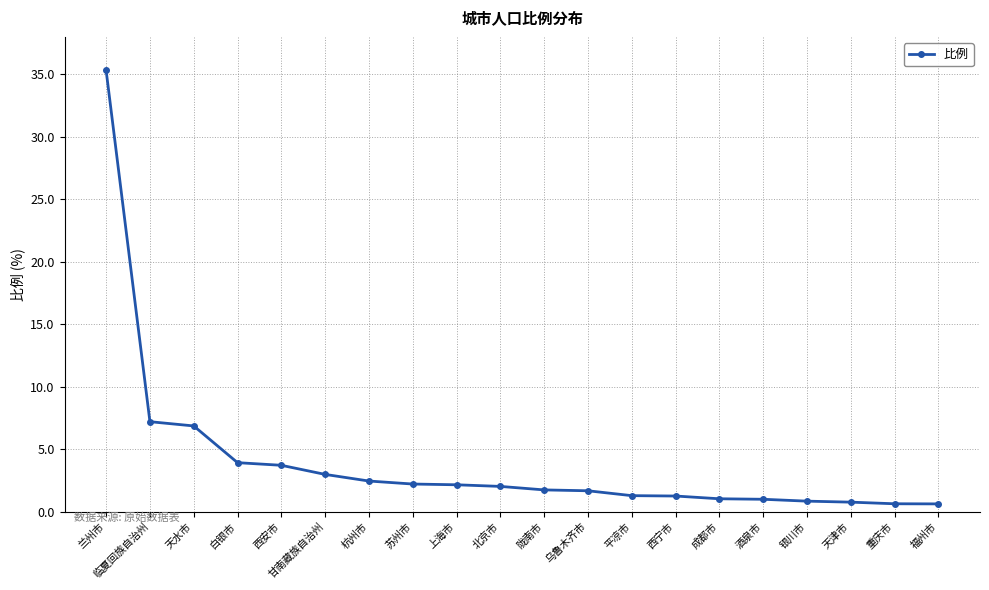

What is the ratio of the value at 天津市 to the value at 白银市?

0.2